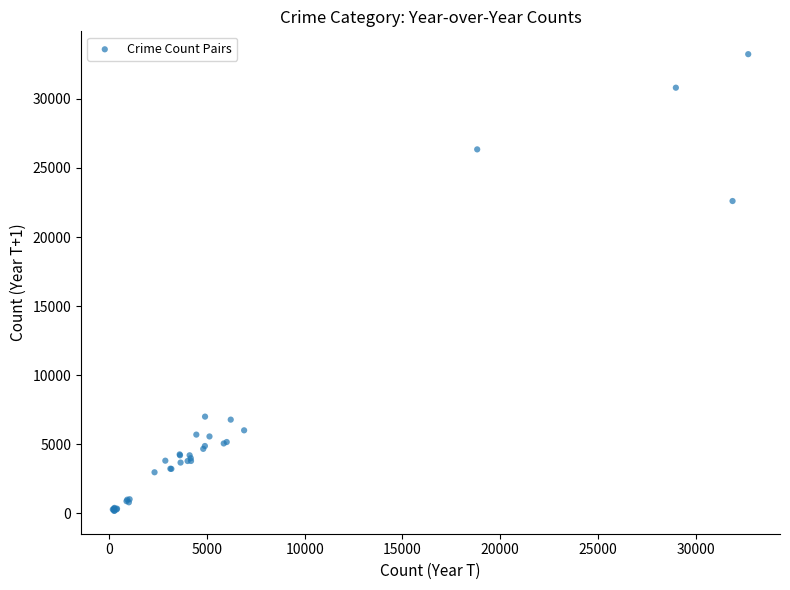

What Y value in the scatter plot is closest to 16709?

22606